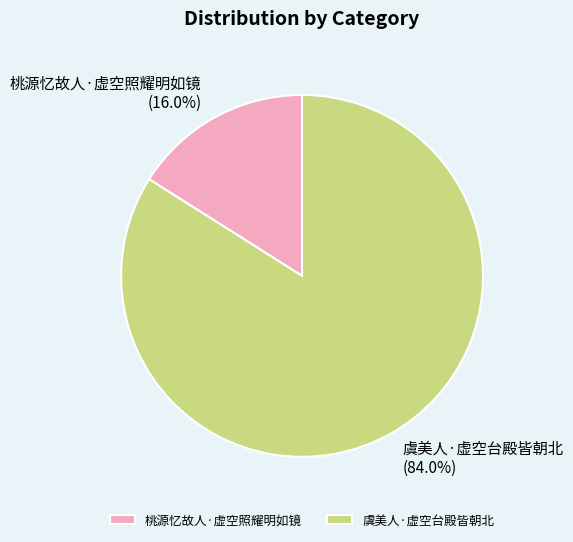

Which slice is the largest?

虞美人·虚空台殿皆朝北